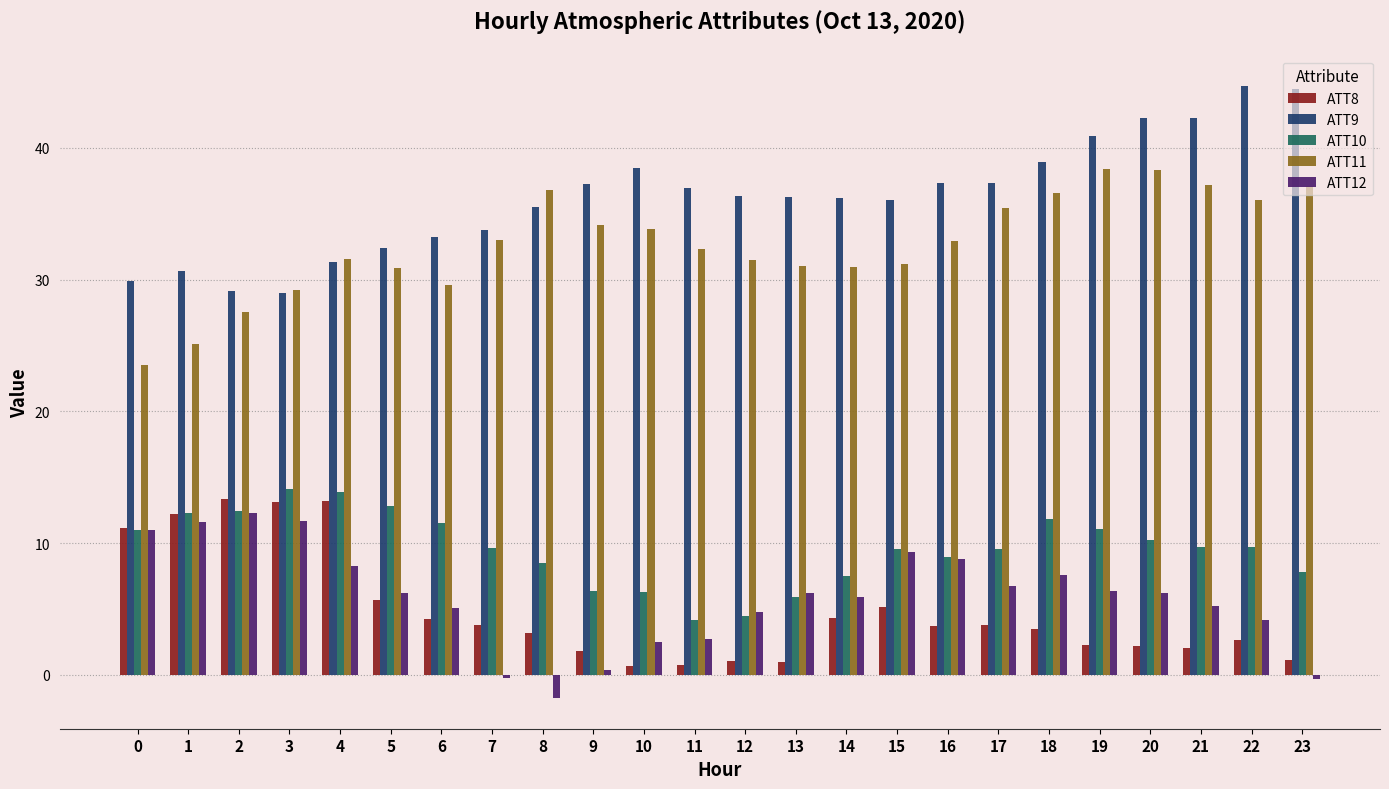

What is the difference between the maximum and second lowest values in the ATT11 series?

13.3